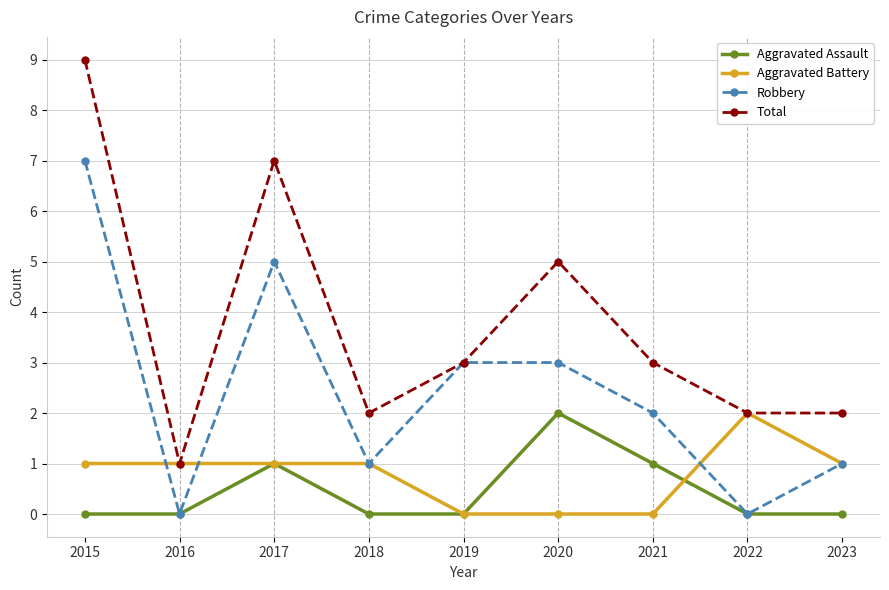

At which category is the sum across all series the highest?

2015